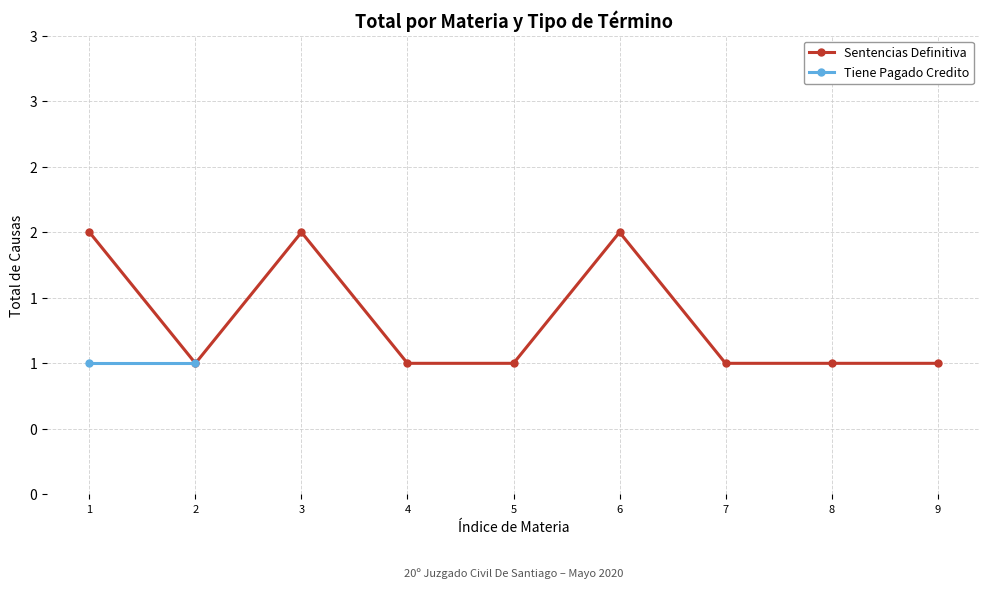

What is the maximum value shown in the chart?

2